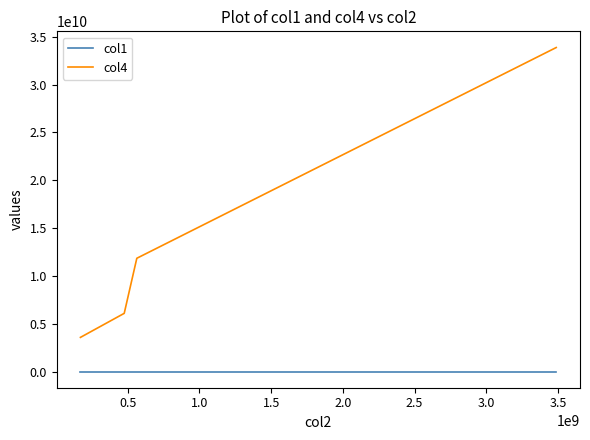

True or false: col1 and col4 intersect in this chart.

False